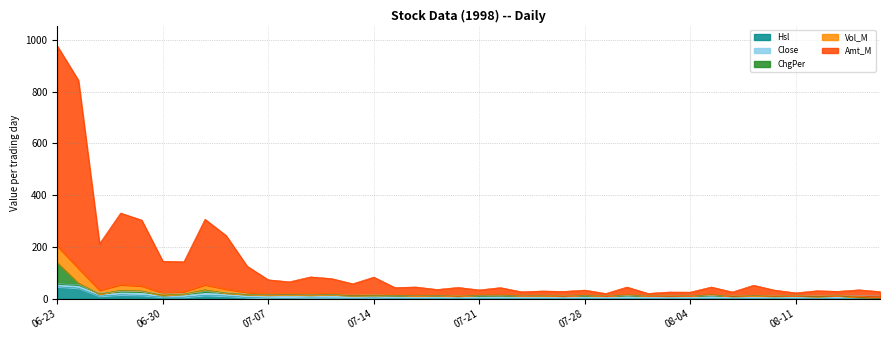

What is the difference between the Hsl values at 1998-07-29 and 1998-08-11?

0.1